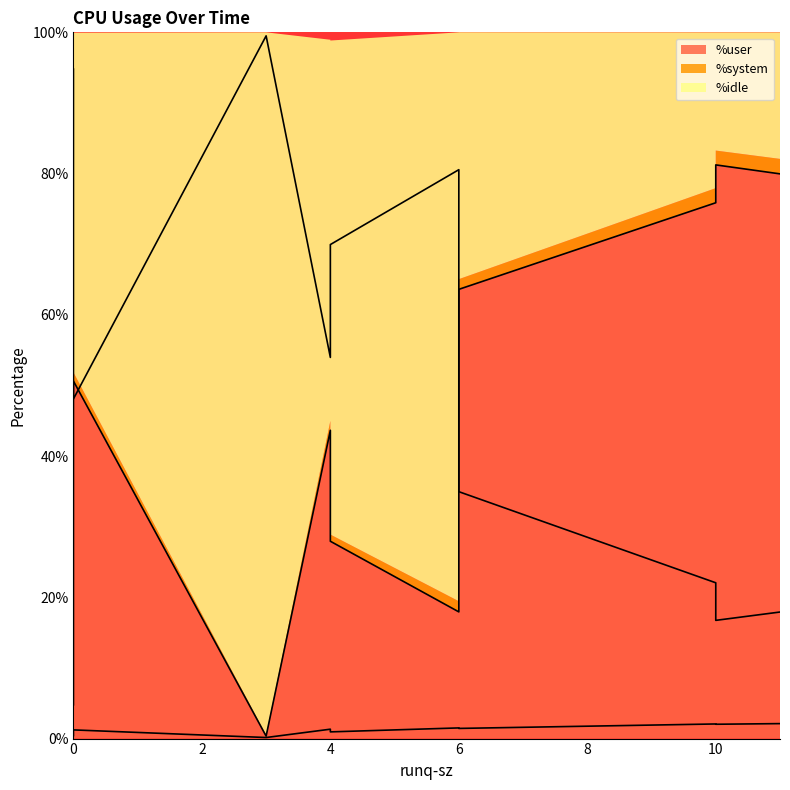

How many data points in %idle are less than 53?

5